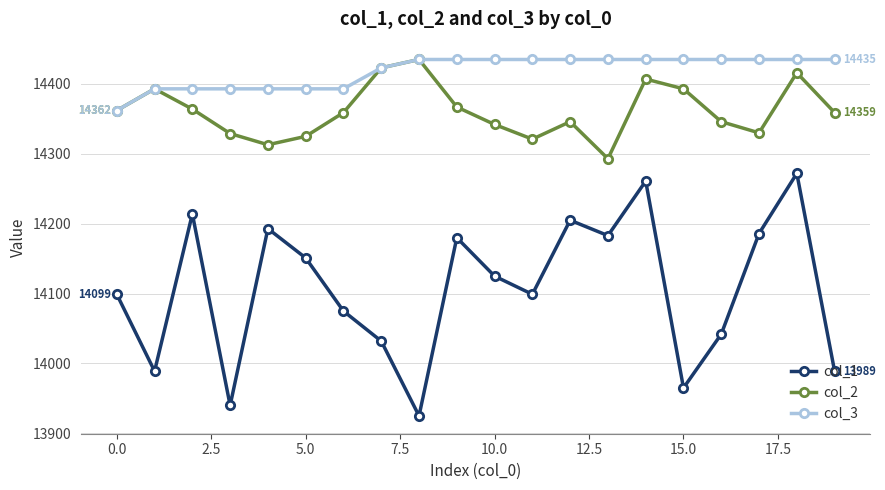

What are all the series names shown in the legend?

col_1, col_2, col_3